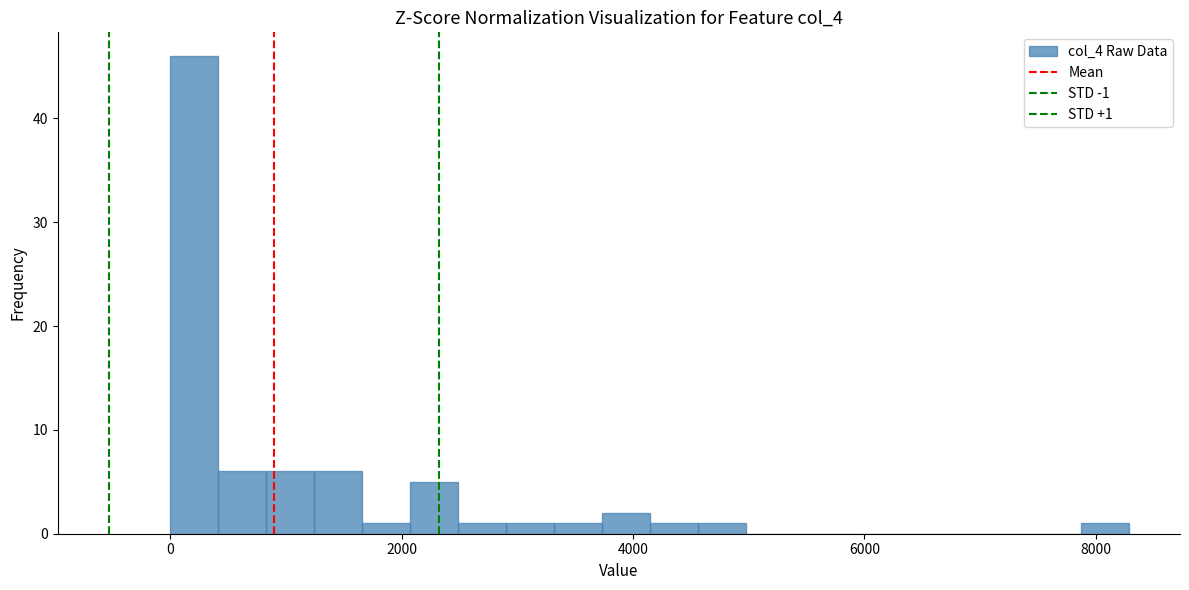

Around what value on the x-axis is the tallest bar? Give the approximate position of its centre, as read against the axis.

200